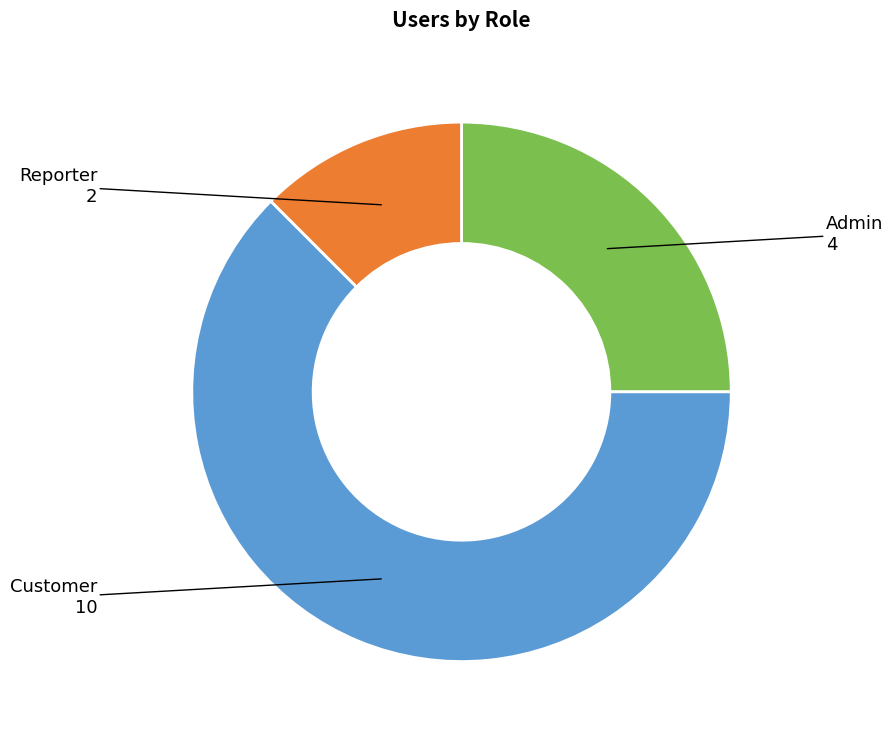

Is there a majority slice in this chart?

Yes